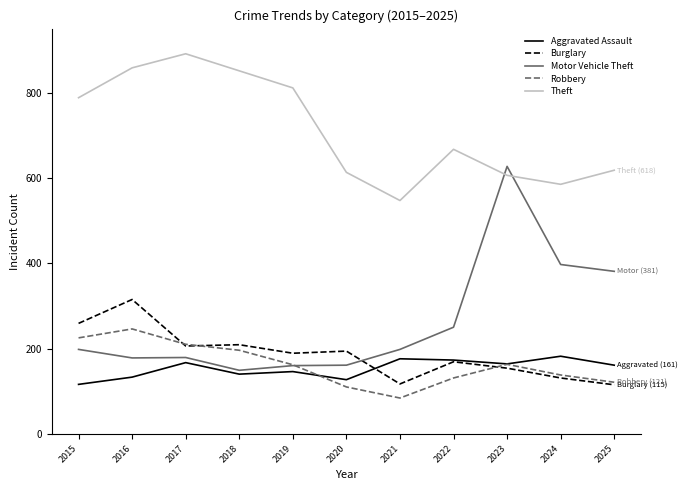

What is the smallest value displayed?

84